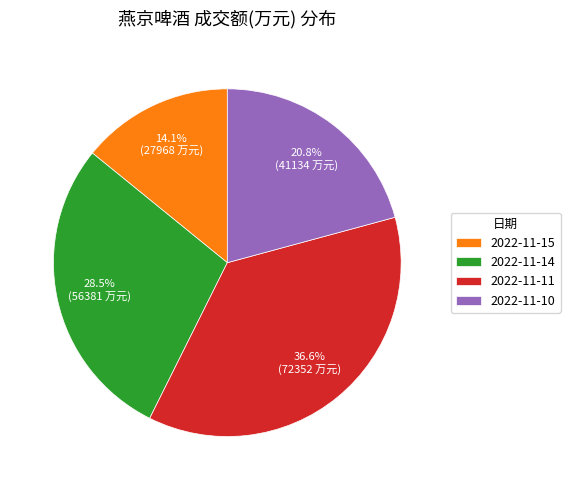

Combined, what portion of the pie is 2022-11-10 and 2022-11-14?

49.3%